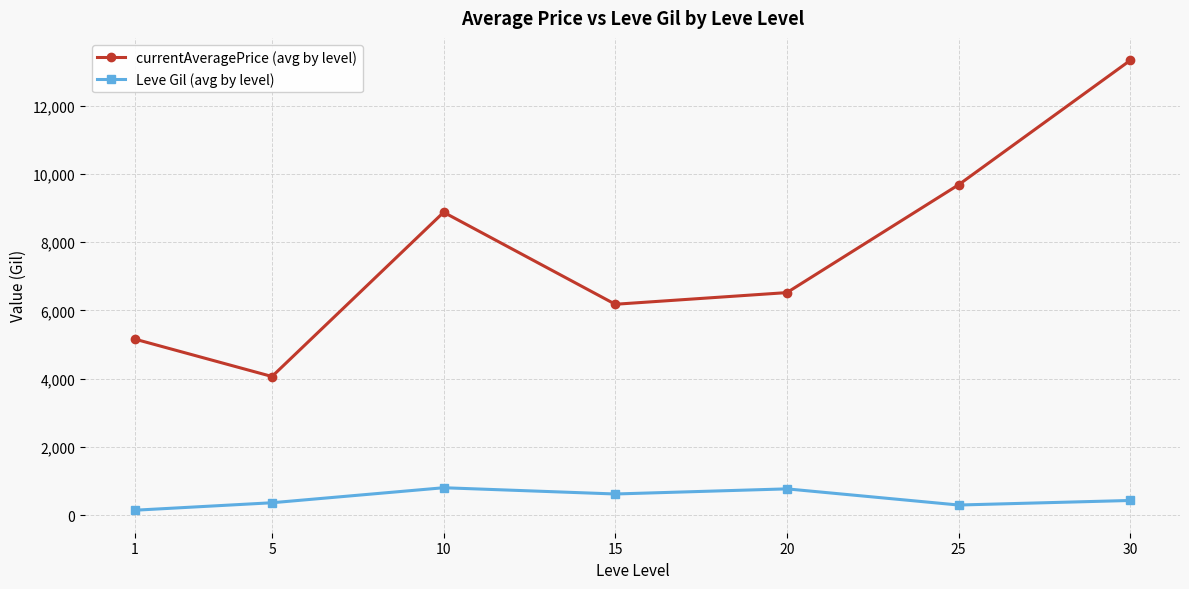

What is the highest value of the currentAveragePrice (avg by level) series?

13323.8